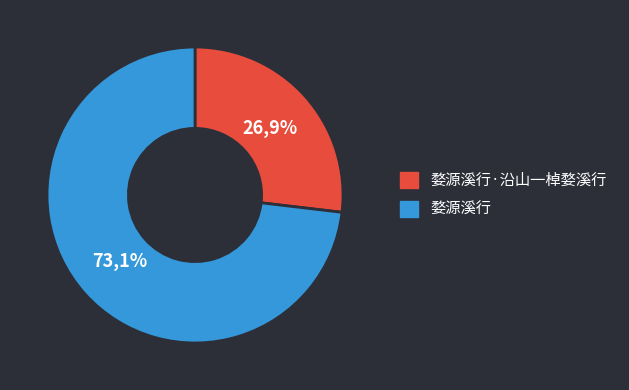

What is the ratio of the value at 婺源溪行 to the value at 婺源溪行·沿山一棹婺溪行?

2.7